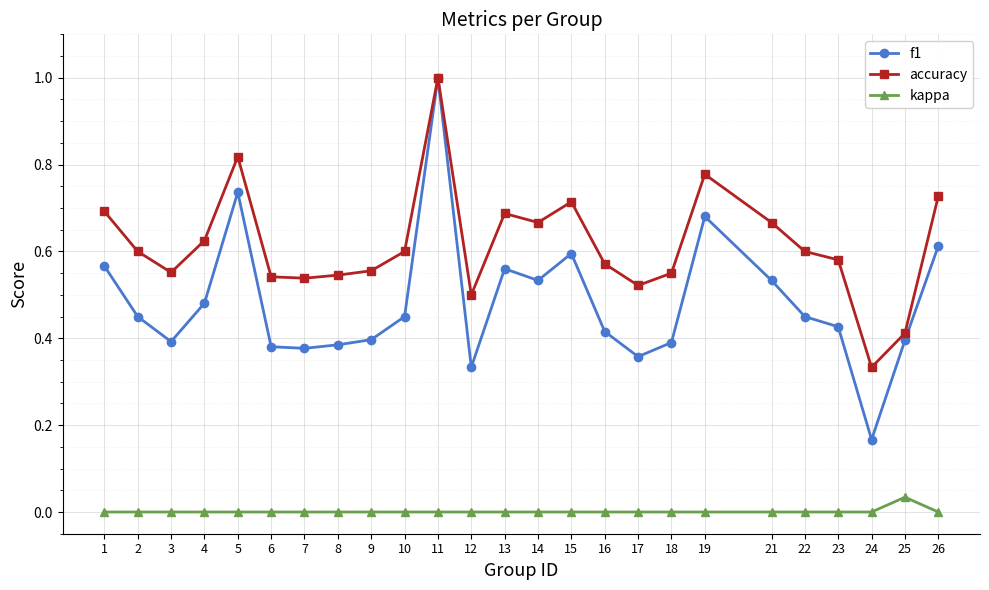

The kappa series shows 0.0 at 1. True or false?

True